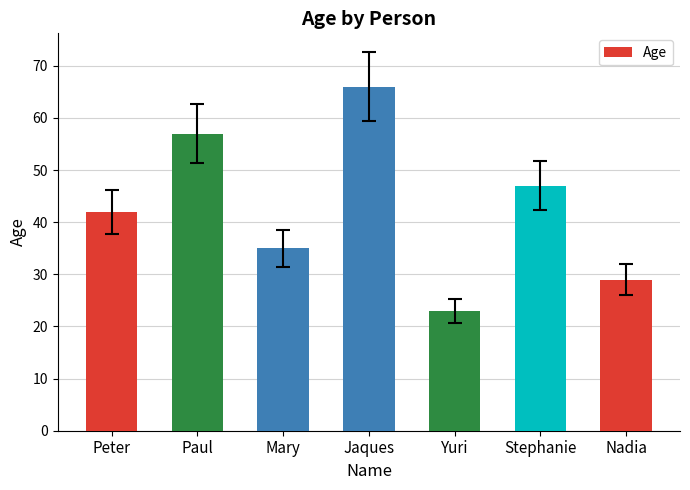

Read the value at Paul.

57